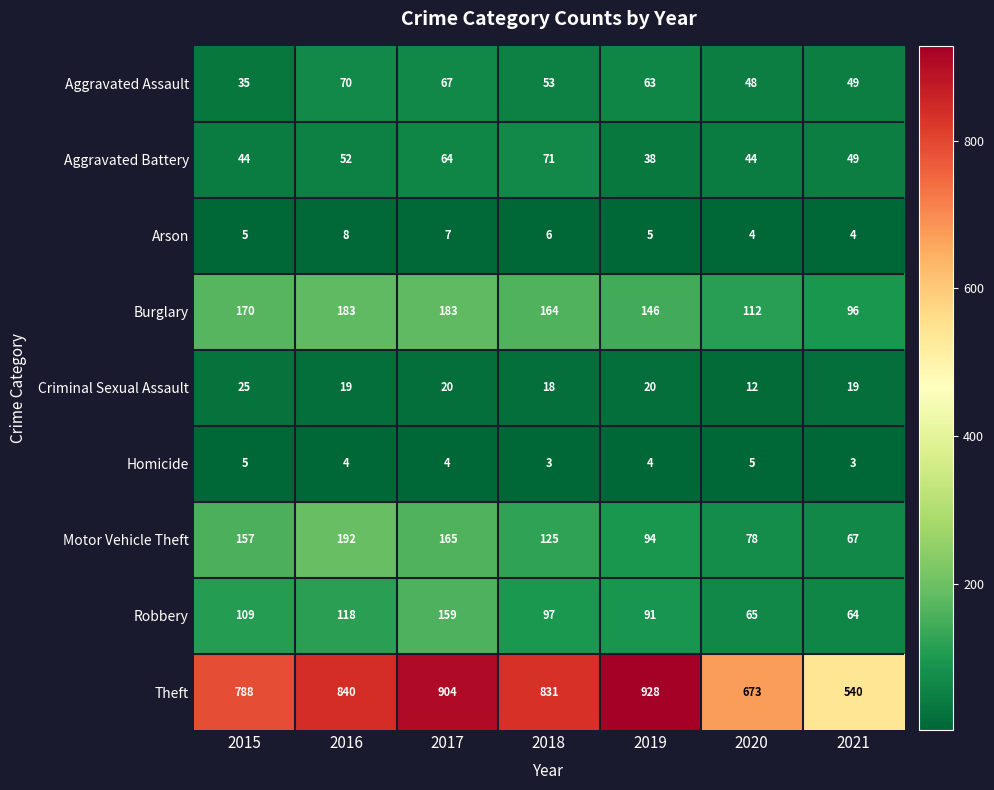

What is the greatest value displayed?

928